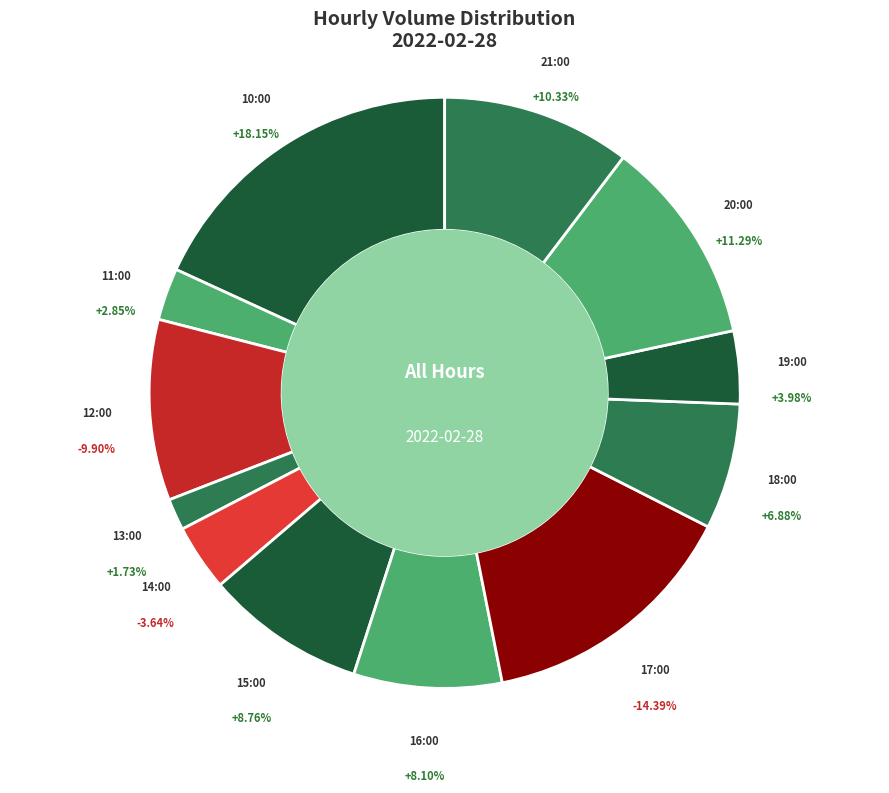

Does 18:00 account for over 50% of the chart?

No